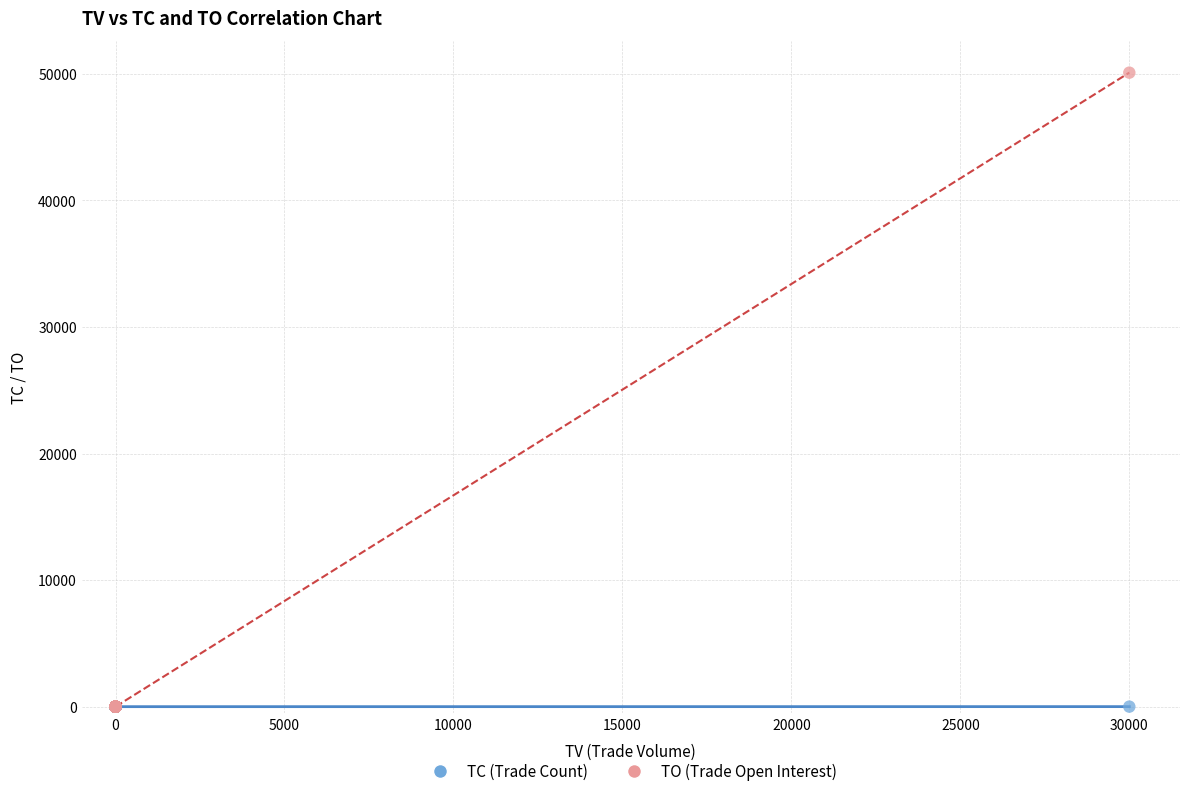

What are all the series names shown in the legend?

TC (Trade Count), TO (Trade Open Interest)